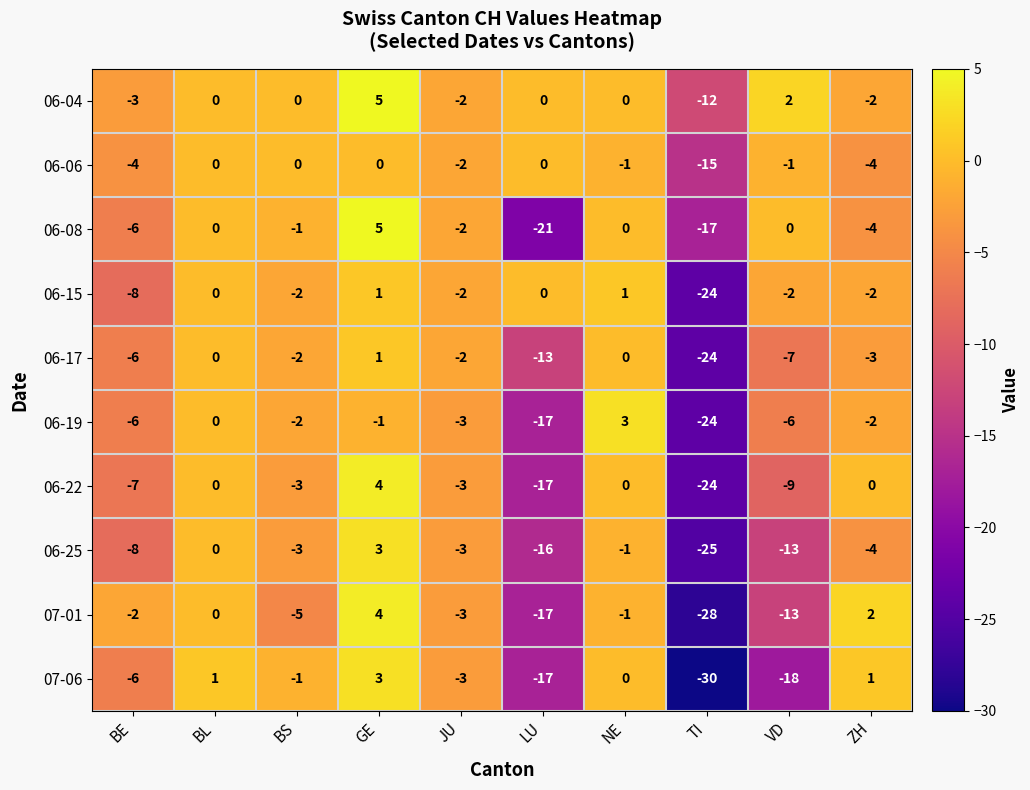

The 06-06 series shows 0 at GE. True or false?

True